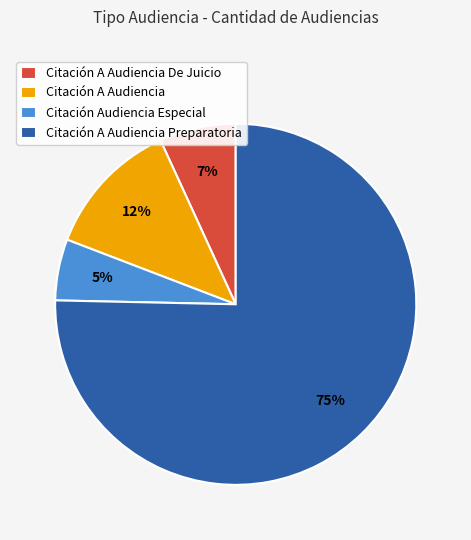

To the nearest percent, what is the average slice percentage?

25%